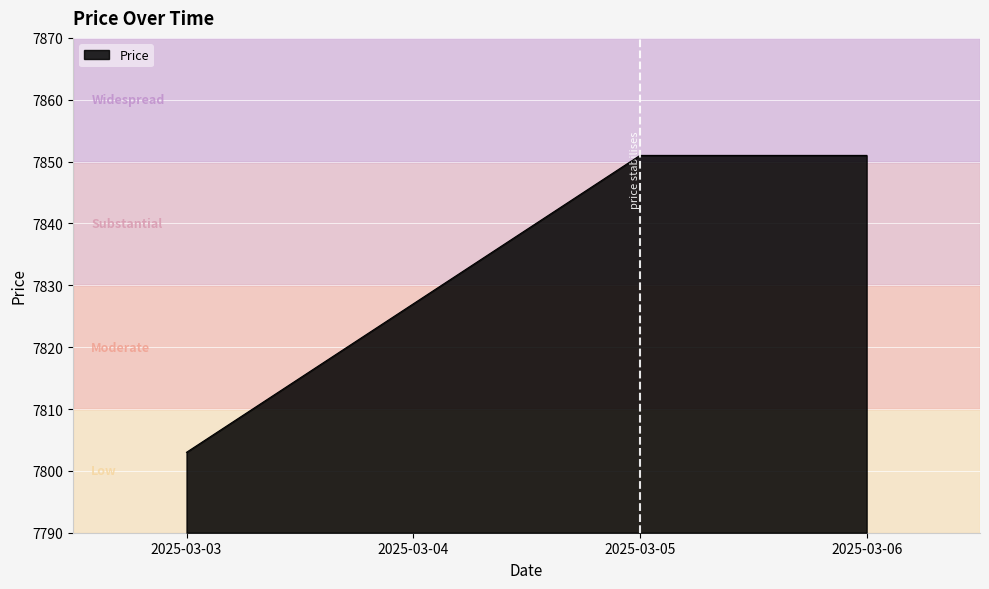

What is the approximate value at 2025-03-06?

7851